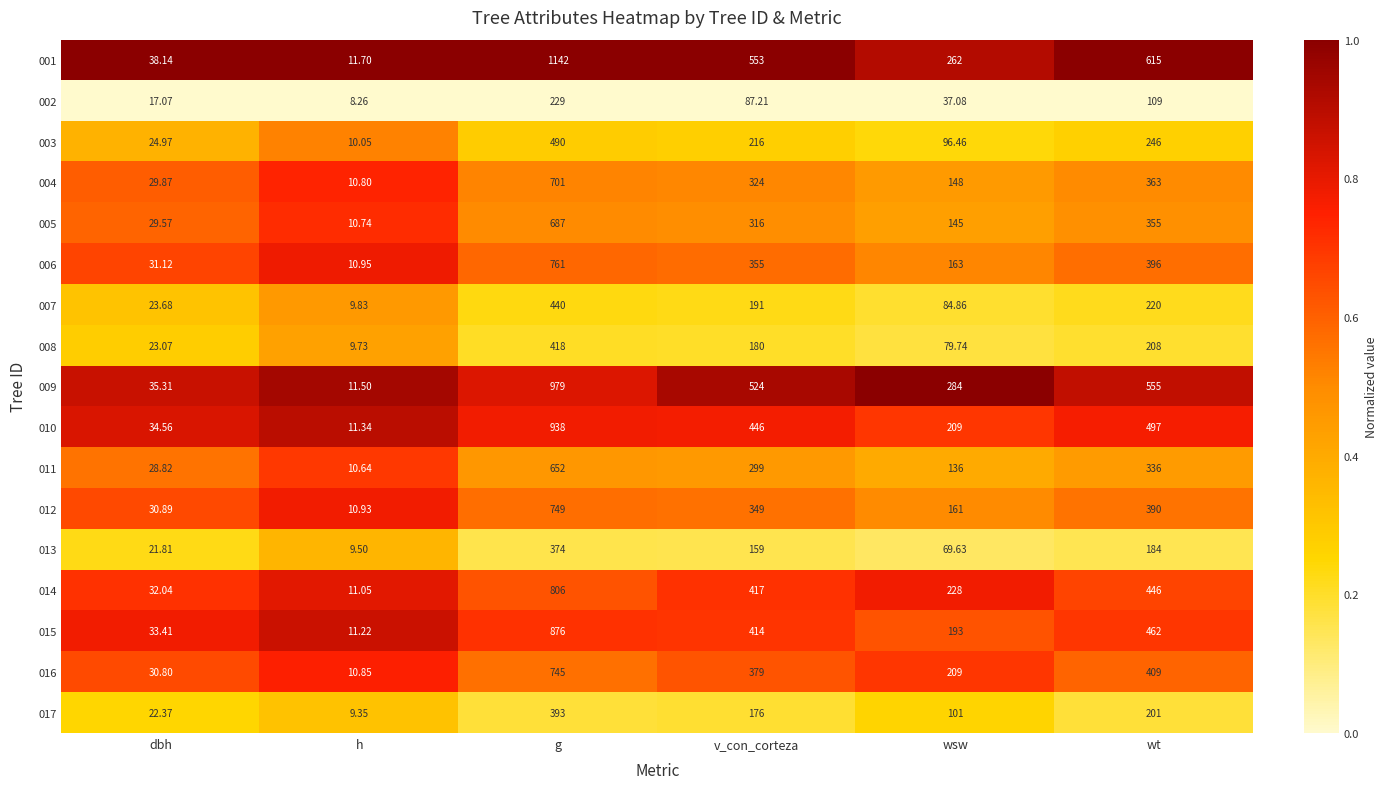

Which label corresponds to the smallest value in the chart?

h